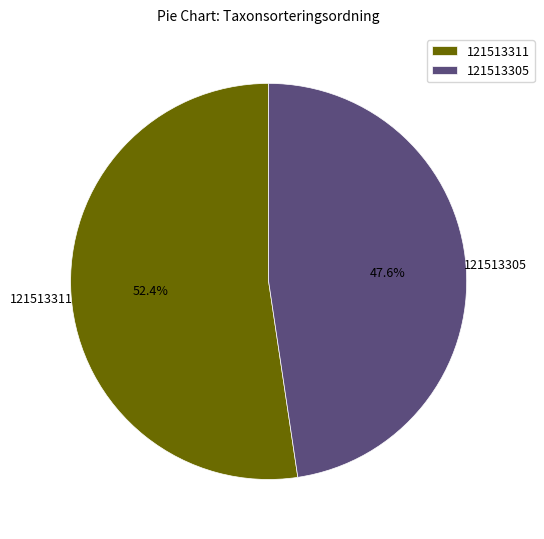

Rank the categories by value from highest to lowest.

121513311, 121513305